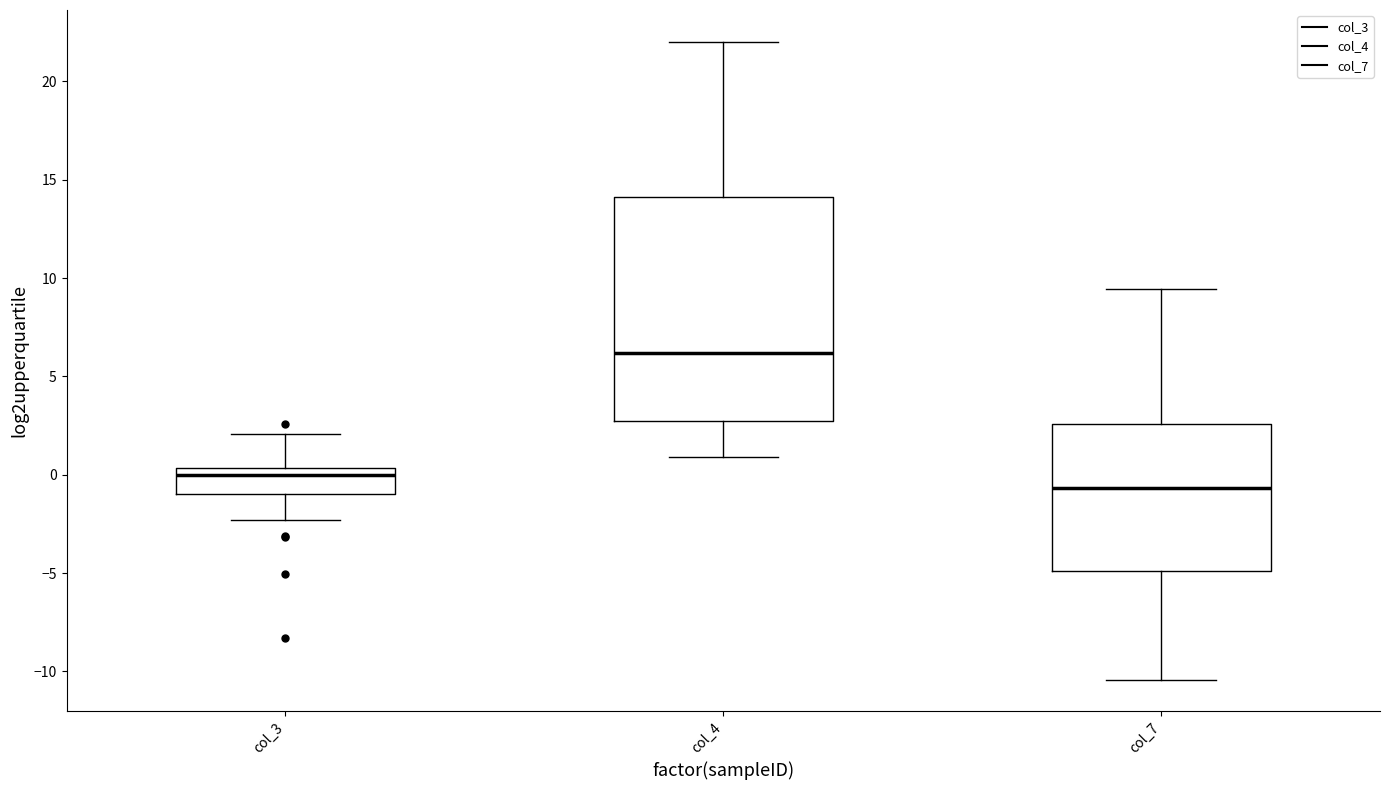

Reading left to right, transcribe this box plot: for each box, give where its median line is, the range the box spans, and where its two whiskers end, as read against the y-axis. The values are not printed on the chart, so give them approximately, as read against the axis.

col_3: median 0.0, box -1.0 to 0.5, whiskers -2.5 to 2.0
col_4: median 6.0, box 2.5 to 14.0, whiskers 1.0 to 22.0
col_7: median -0.5, box -5.0 to 2.5, whiskers -10.5 to 9.5